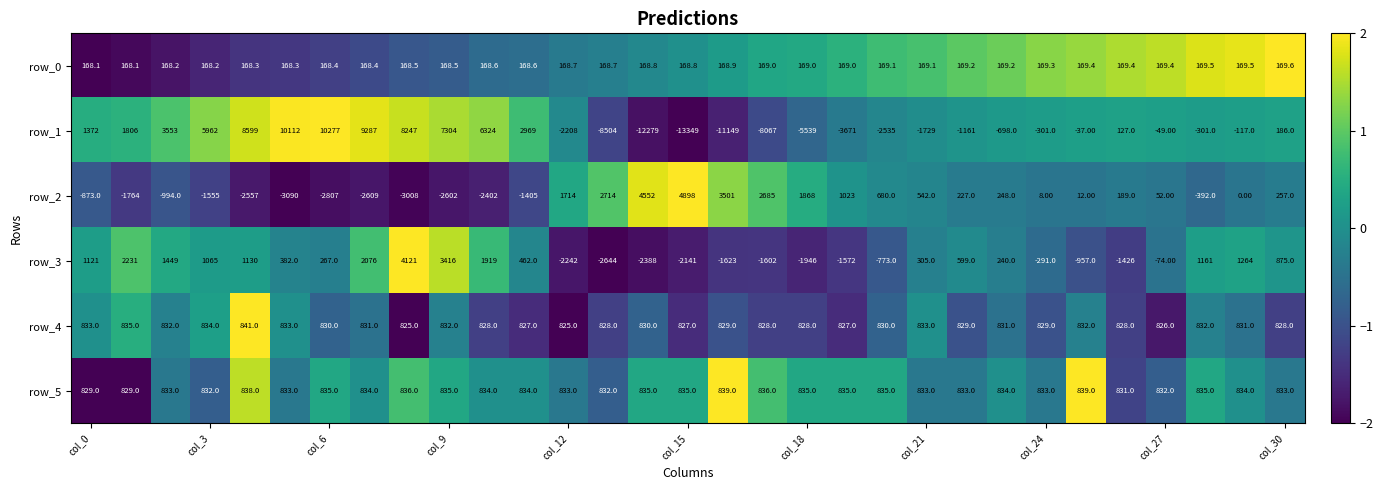

What is the difference between the second highest and second lowest values in the row_3 series?

5804.0